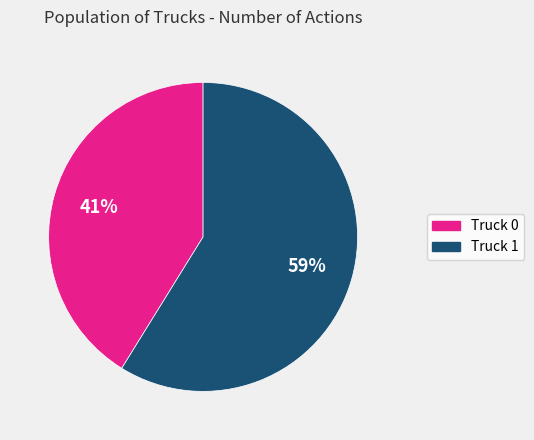

Is the sum of Truck 1 and Truck 0 greater than half?

Yes